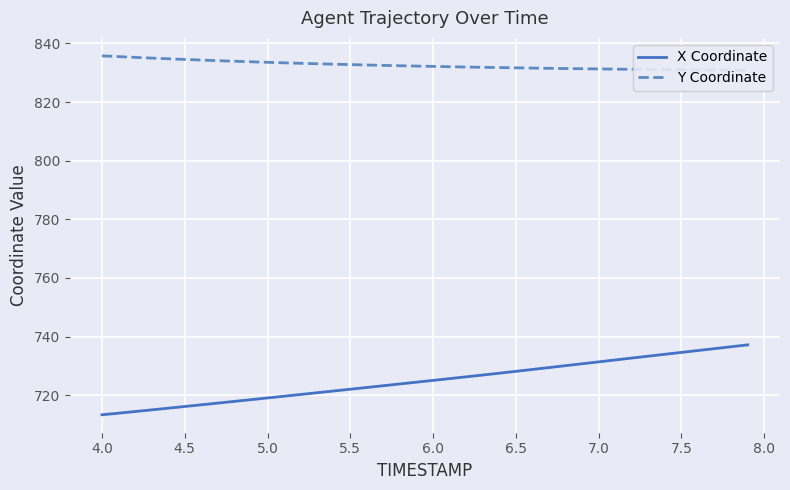

True or false: Y Coordinate and X Coordinate cross at least once.

False